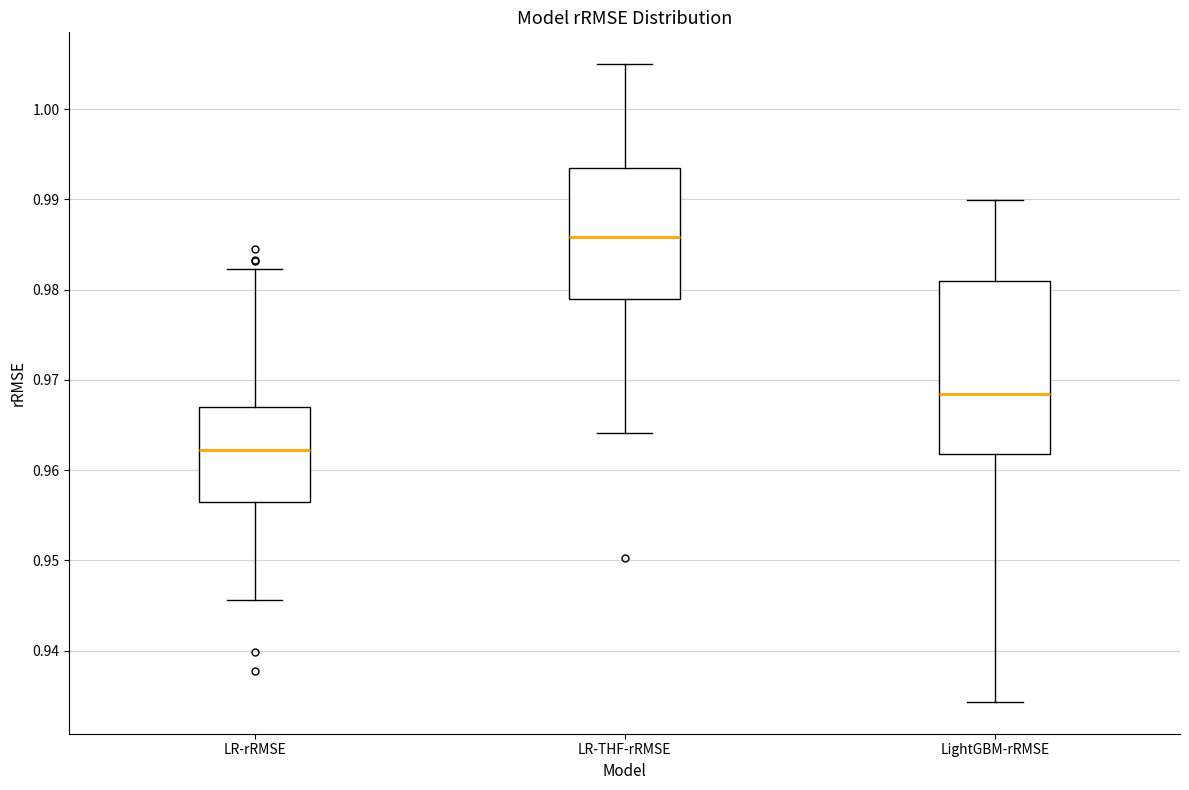

Comparing the boxes themselves (not the whiskers), which one is the tallest?

LightGBM-rRMSE